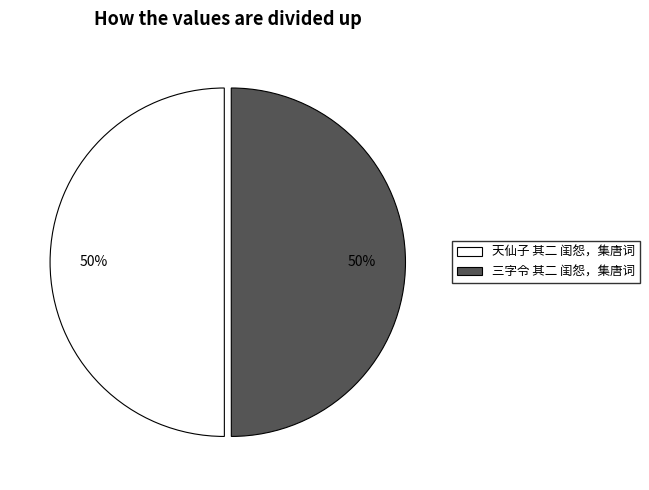

To the nearest percent, what percentage of the pie is 三字令 其二 闺怨，集唐词?

50%